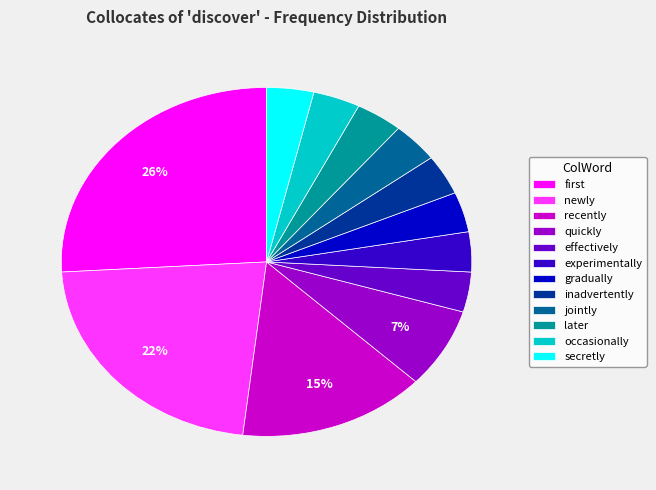

Approximately how many times larger is the value at occasionally compared to jointly?

1.0